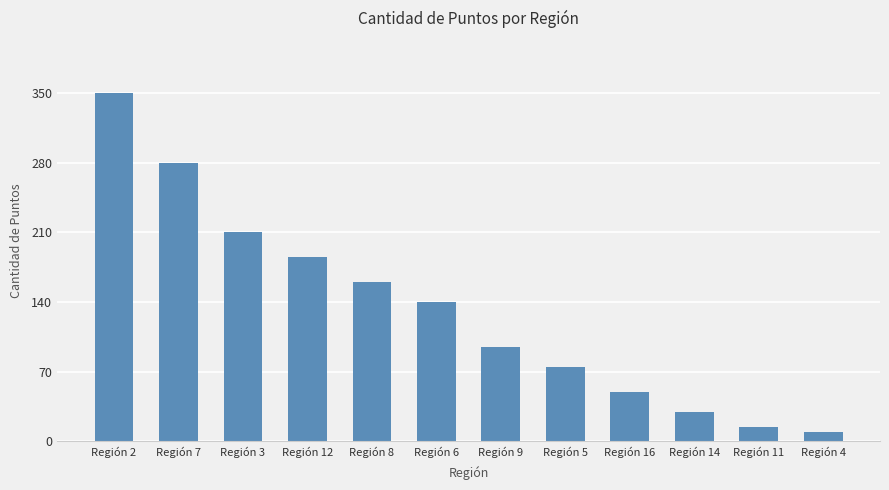

What value does the data have at Región 2?

350